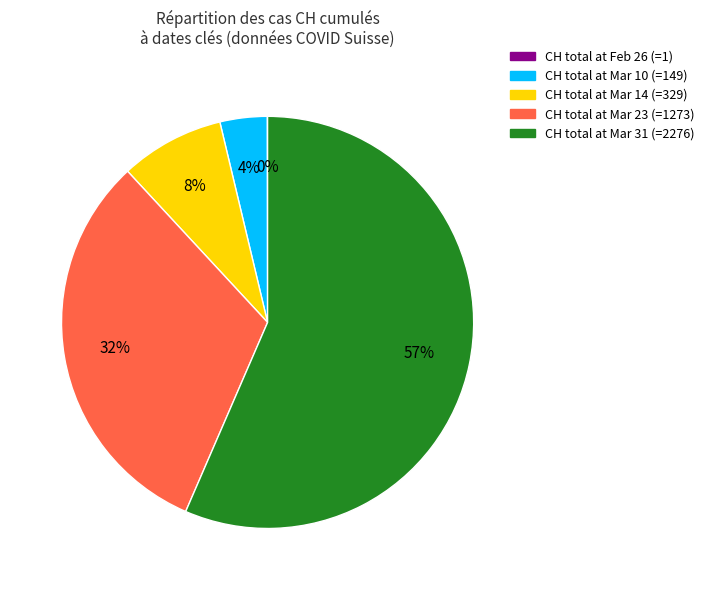

Does any single category account for the majority?

Yes